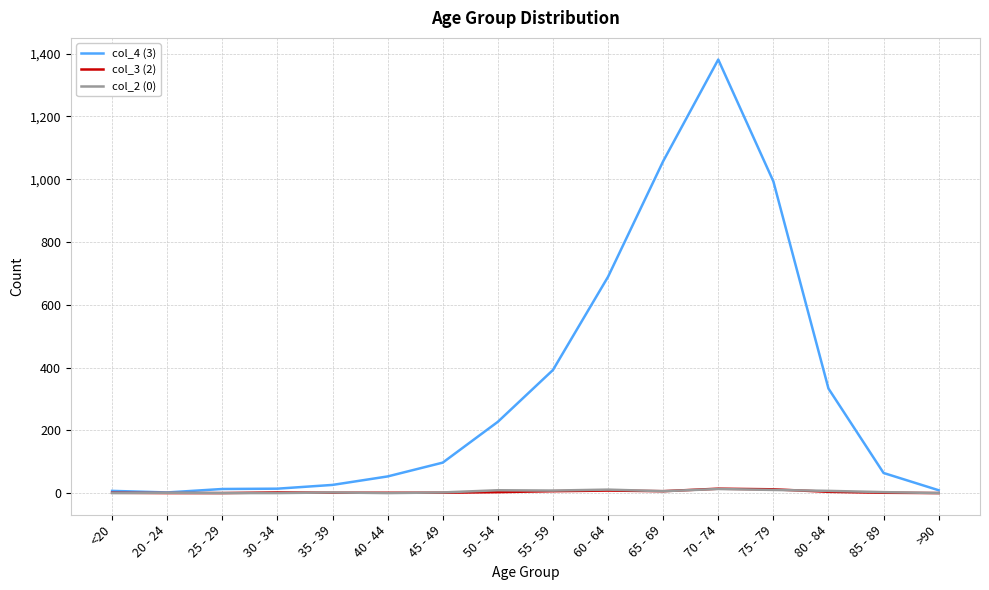

Is it true that col_4 (3) equals 500 at 80 - 84?

False